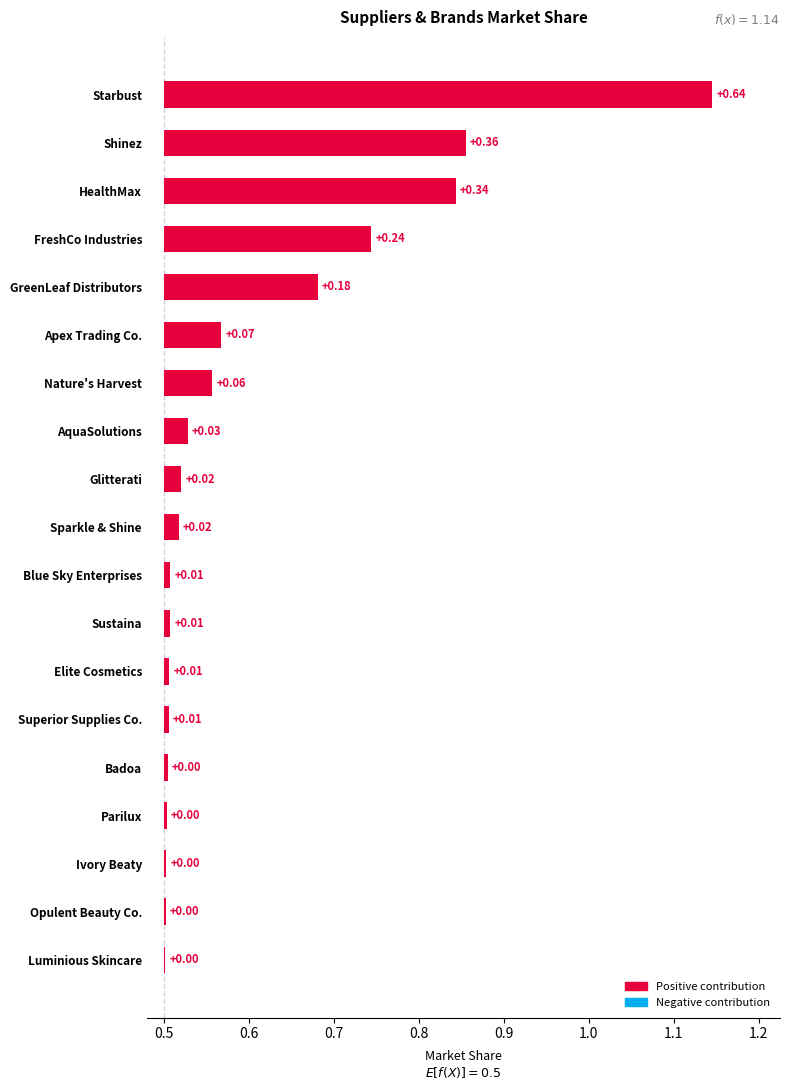

What is the change in value from Glitterati to FreshCo Industries?

+0.2